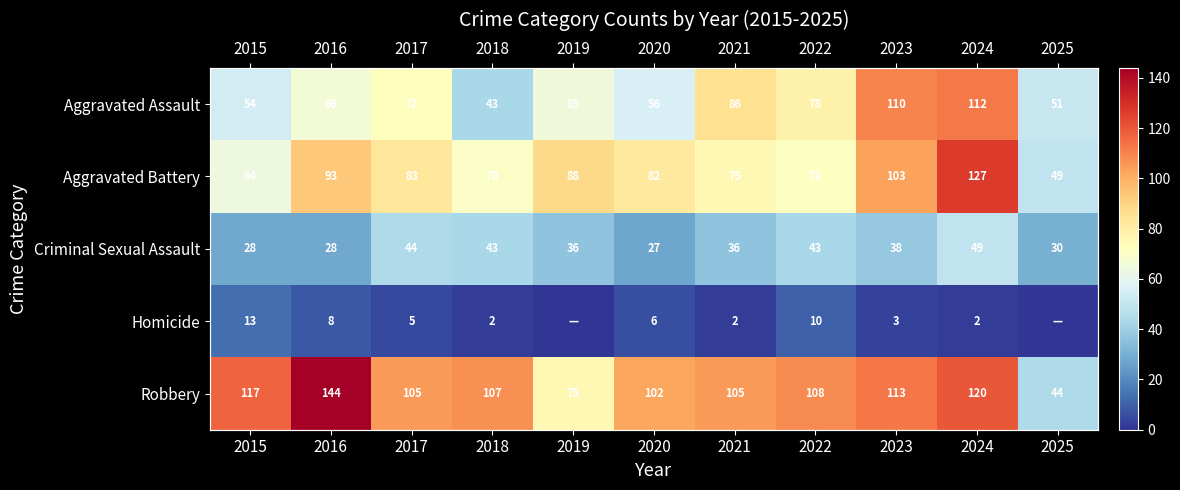

Where does the Robbery series first go above 107?

2015